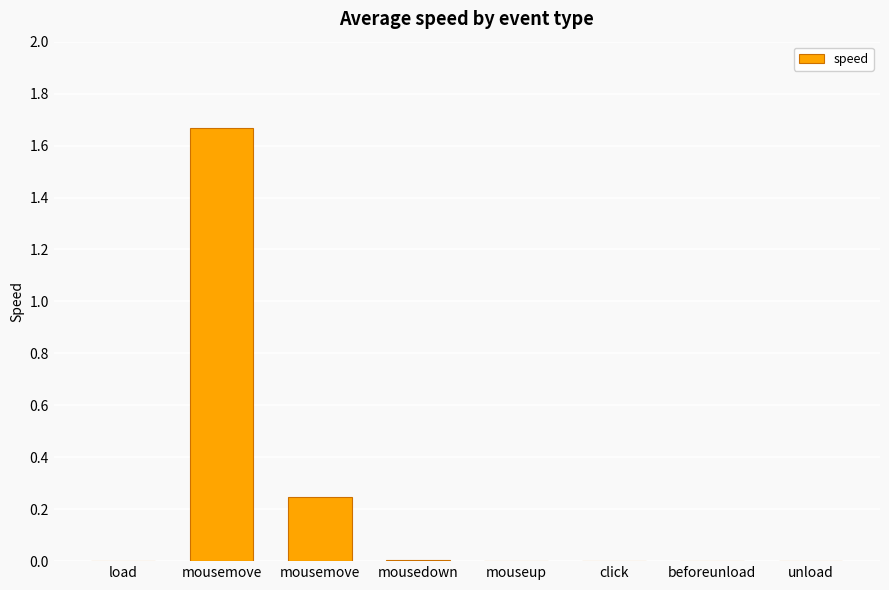

Are the bars horizontal?

No